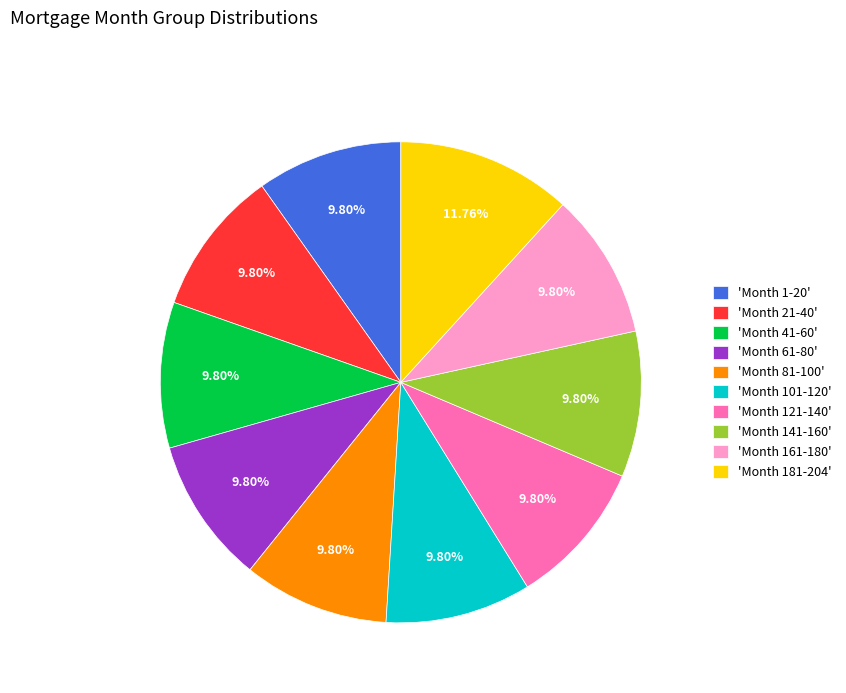

How many segments does this pie chart have?

10